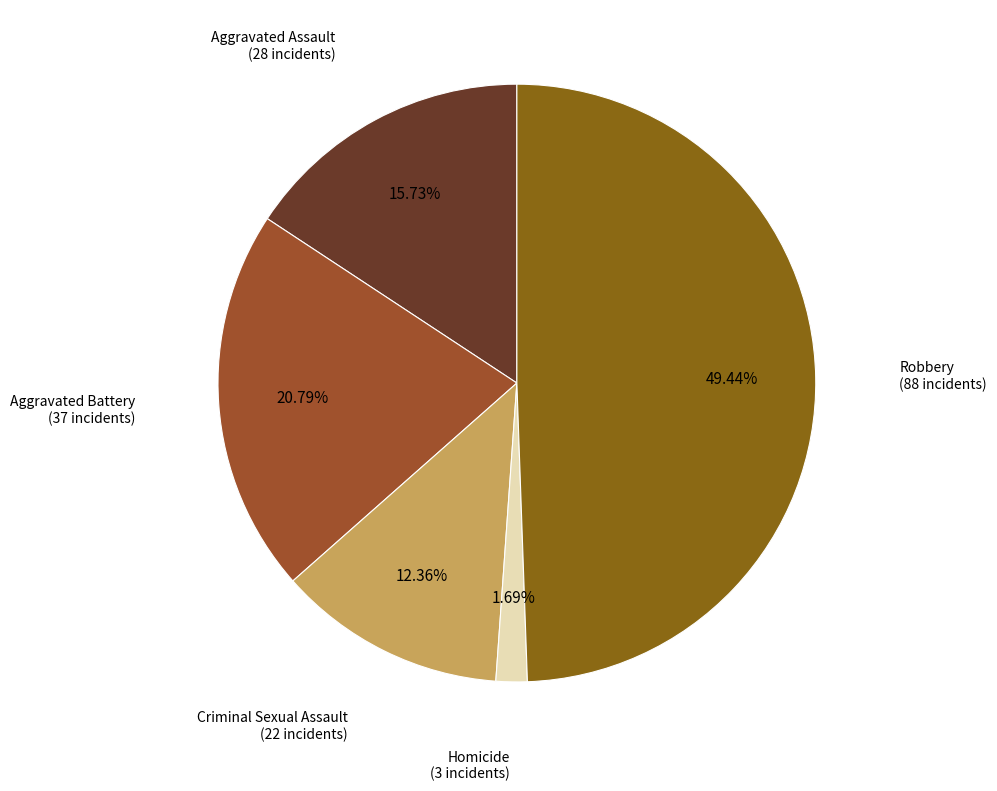

To the nearest percent, what is the difference between the largest and smallest slice percentages?

48%